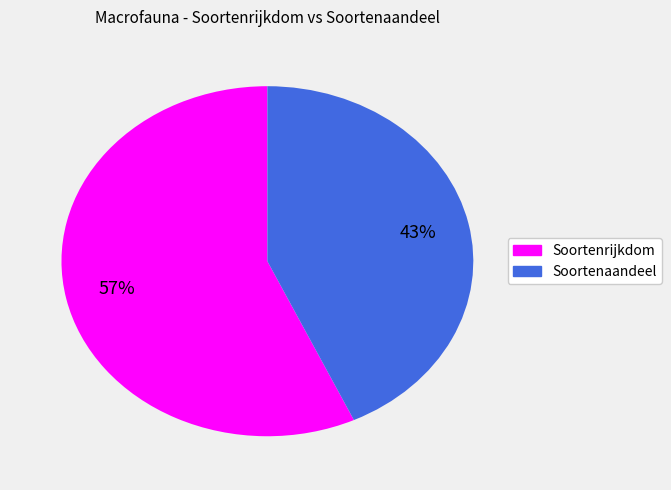

To the nearest percent, what is the average slice percentage?

50%